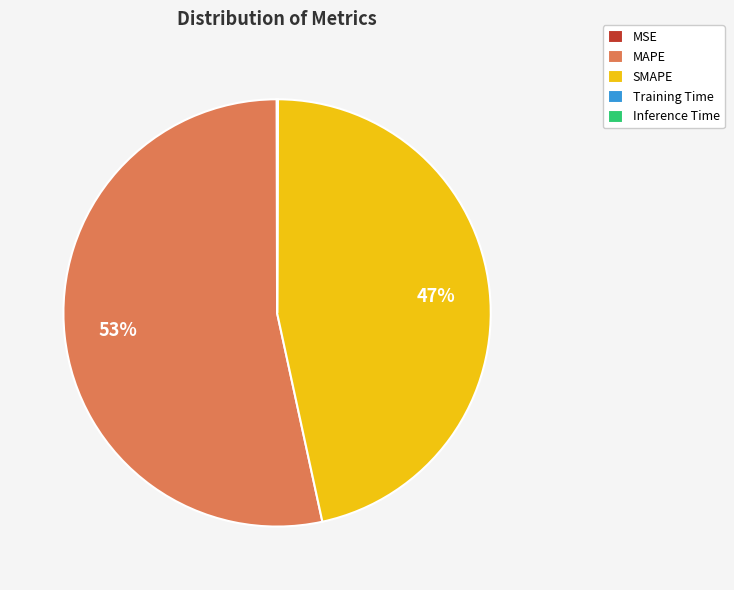

To the nearest percent, what is the average slice percentage?

20%